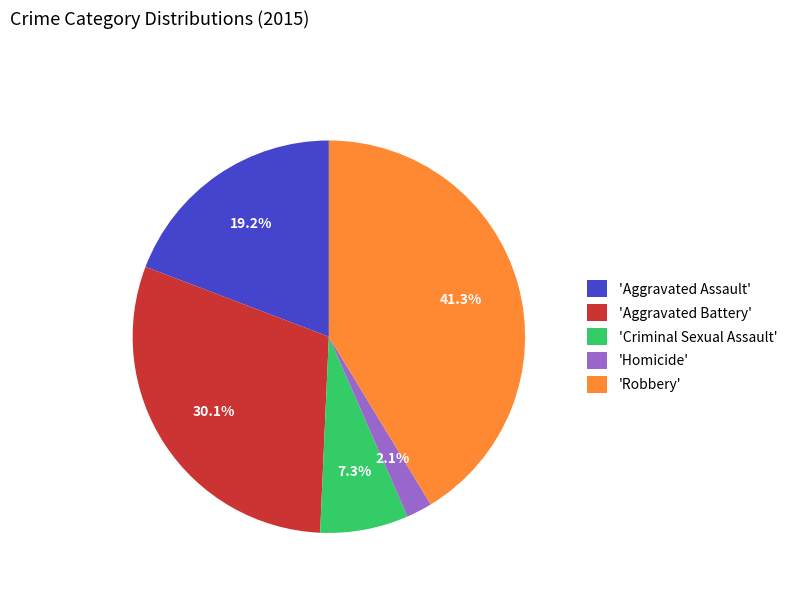

Rank the categories by value from lowest to highest.

'Homicide', 'Criminal Sexual Assault', 'Aggravated Assault', 'Aggravated Battery', 'Robbery'